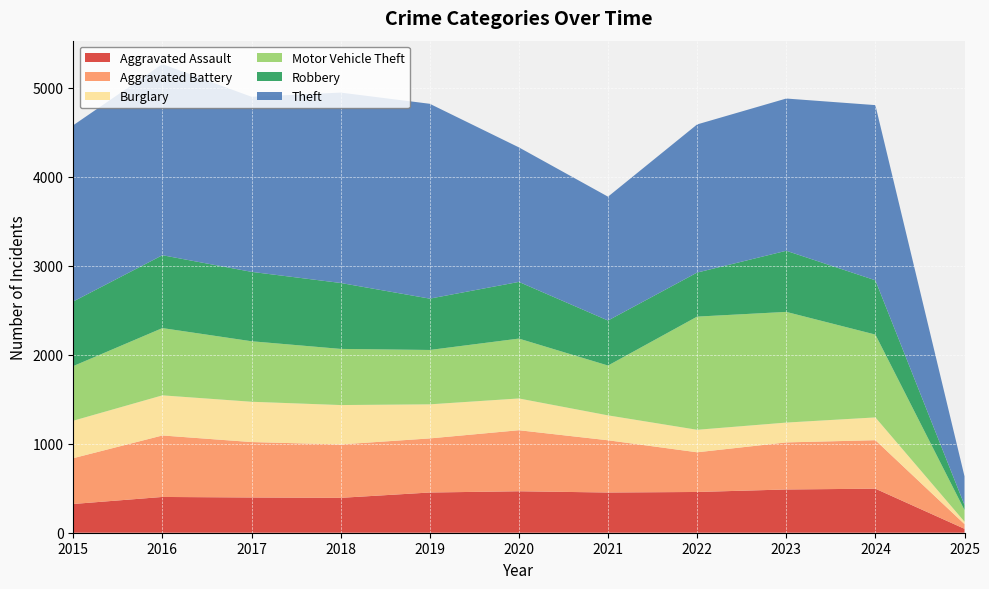

Reading left to right, extract all data points from this chart.

Aggravated Assault: 2015=323	2016=402	2017=396	2018=392	2019=452	2020=466	2021=452	2022=458	2023=486	2024=495	2025=44
Aggravated Battery: 2015=515	2016=691	2017=623	2018=600	2019=608	2020=686	2021=587	2022=446	2023=529	2024=545	2025=53
Burglary: 2015=421	2016=451	2017=453	2018=443	2019=383	2020=357	2021=280	2022=253	2023=223	2024=256	2025=27
Motor Vehicle Theft: 2015=614	2016=756	2017=680	2018=631	2019=611	2020=673	2021=560	2022=1272	2023=1244	2024=931	2025=131
Robbery: 2015=726	2016=819	2017=780	2018=741	2019=577	2020=637	2021=506	2022=495	2023=687	2024=610	2025=57
Theft: 2015=1981	2016=2148	2017=1968	2018=2140	2019=2190	2020=1512	2021=1392	2022=1665	2023=1711	2024=1969	2025=322